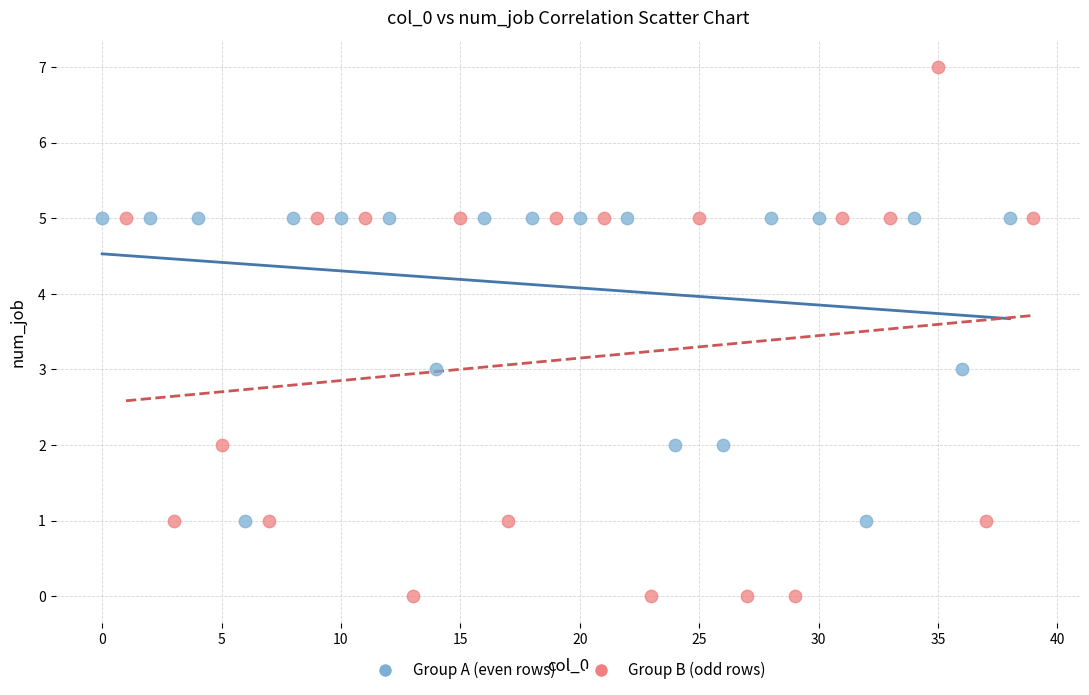

Which series reaches the maximum Y coordinate?

Group B (odd rows)